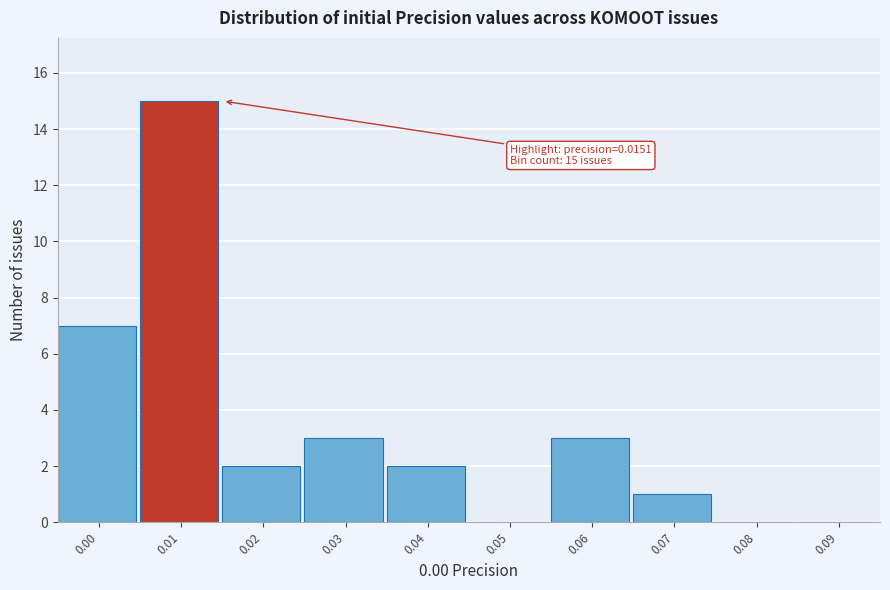

Reading left to right, extract all data points from this chart.

0.00=7	0.01=15	0.02=2	0.03=3	0.04=2	0.05=0	0.06=3	0.07=1	0.08=0	0.09=0